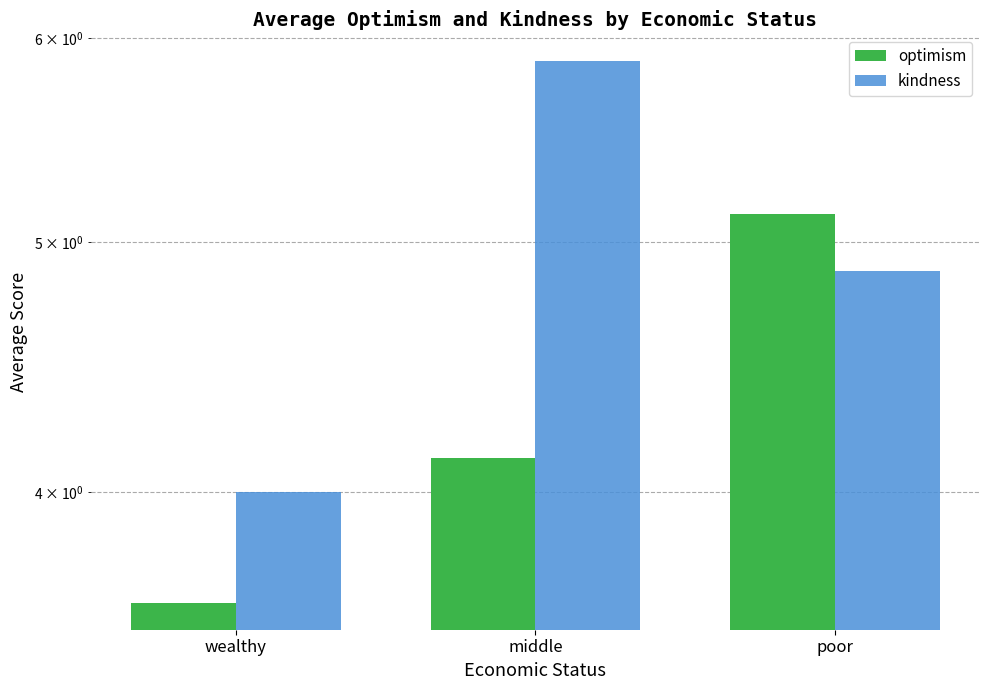

True or false: optimism has a value of 7.3 at middle.

False